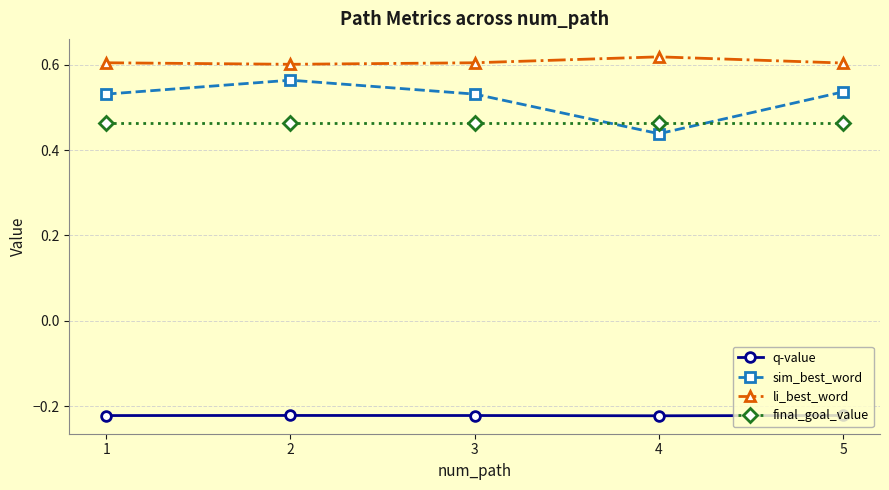

True or false: final_goal_value and li_best_word cross at least once.

False